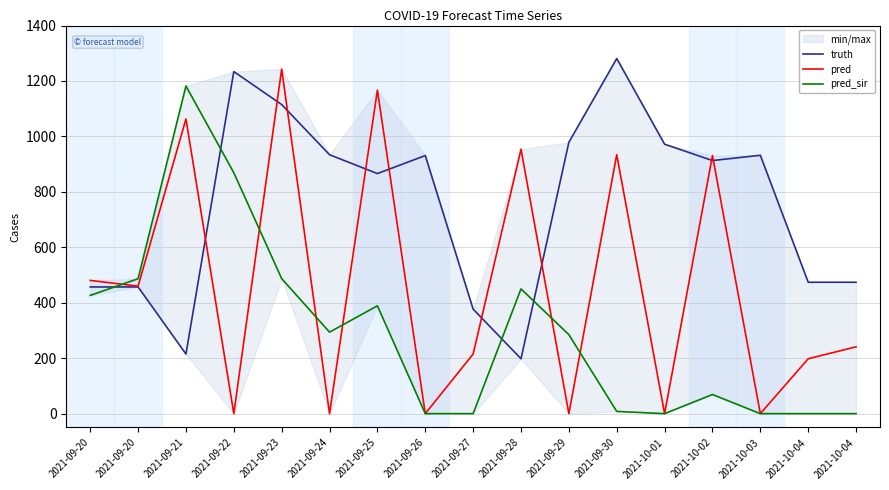

How many values in the pred_sir series exceed 285?

8